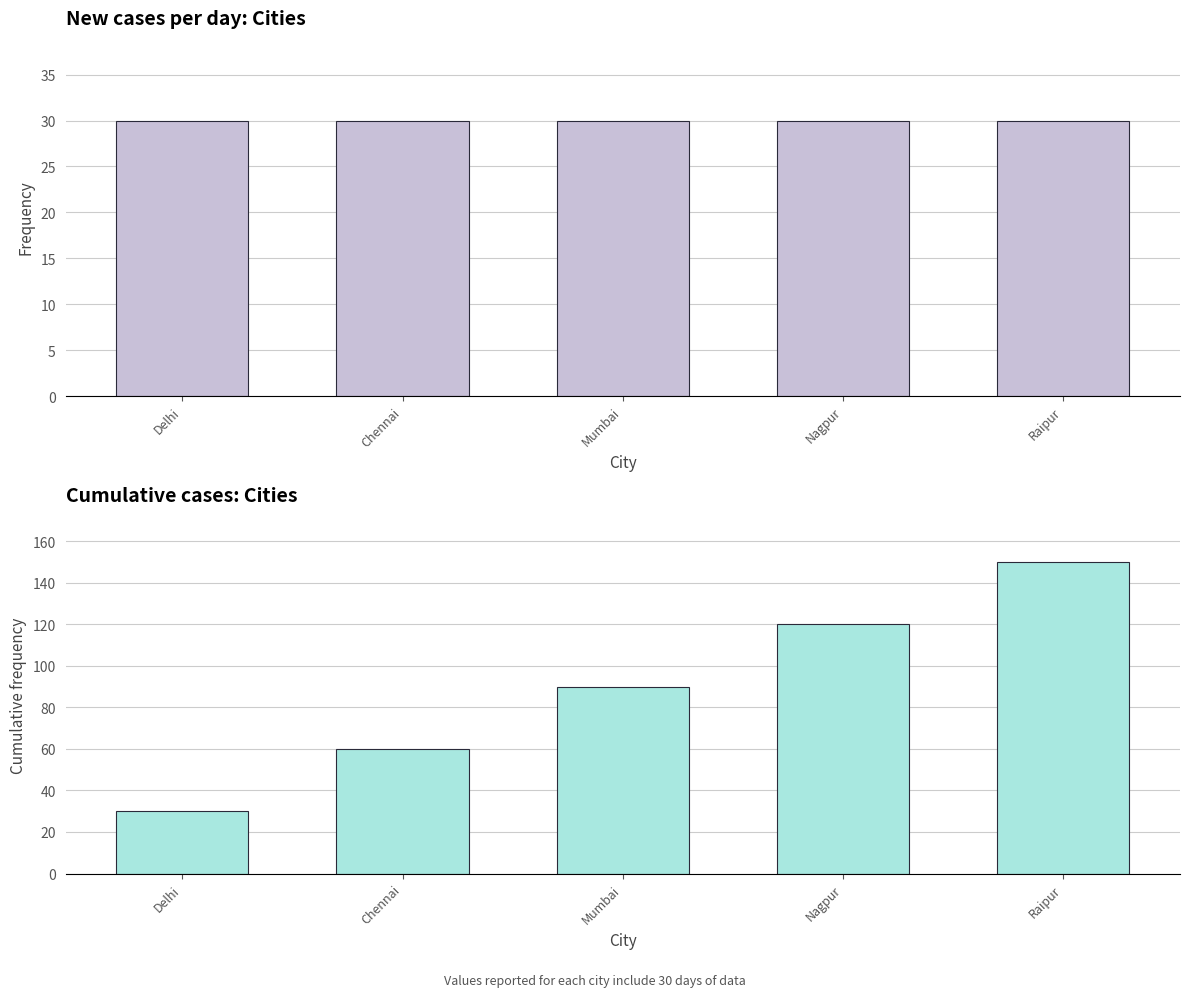

How many data points in Cumulative Delhi are less than 90?

2